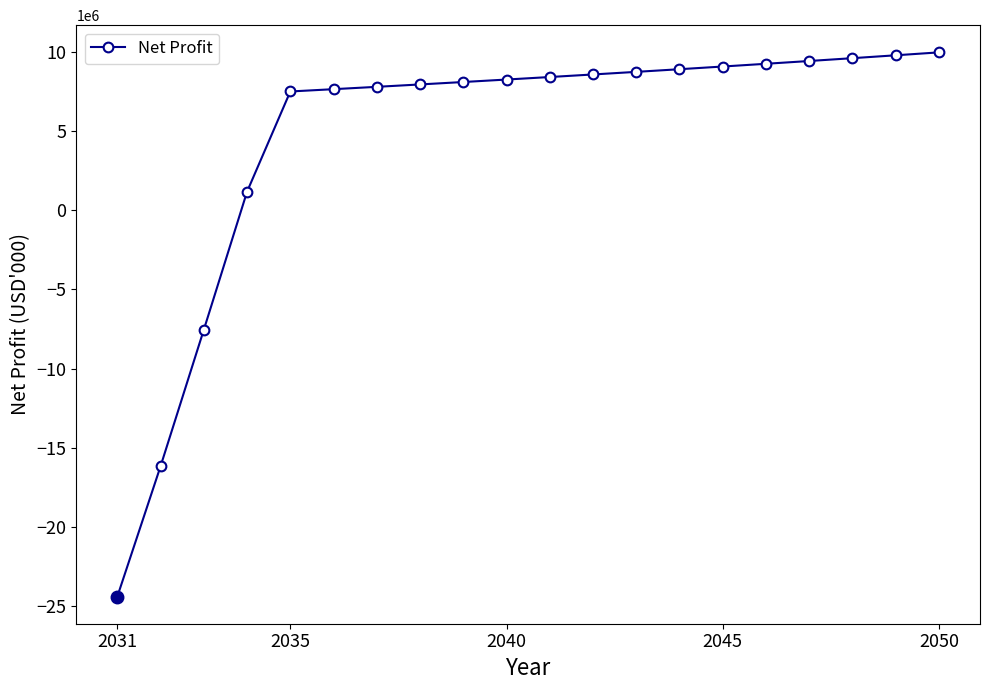

What is the average value?

4619532.8